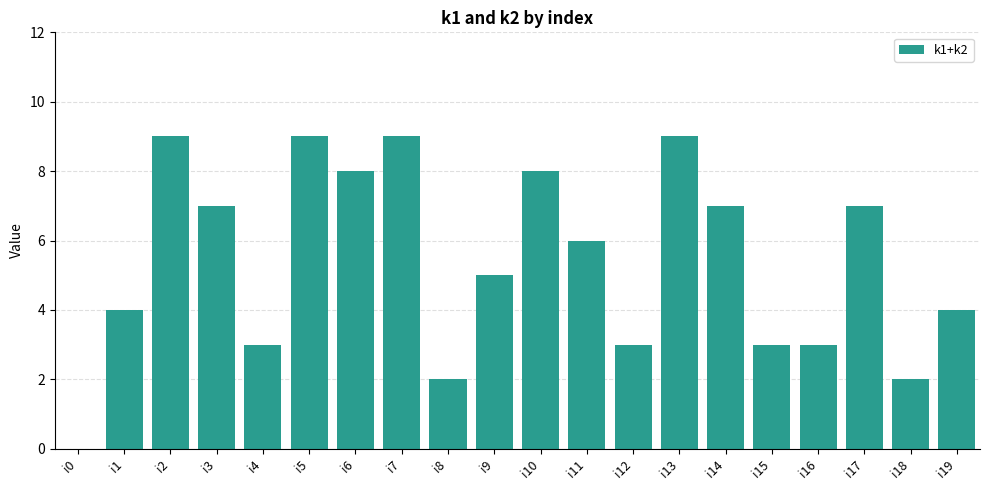

How many distinct data groups are displayed?

1